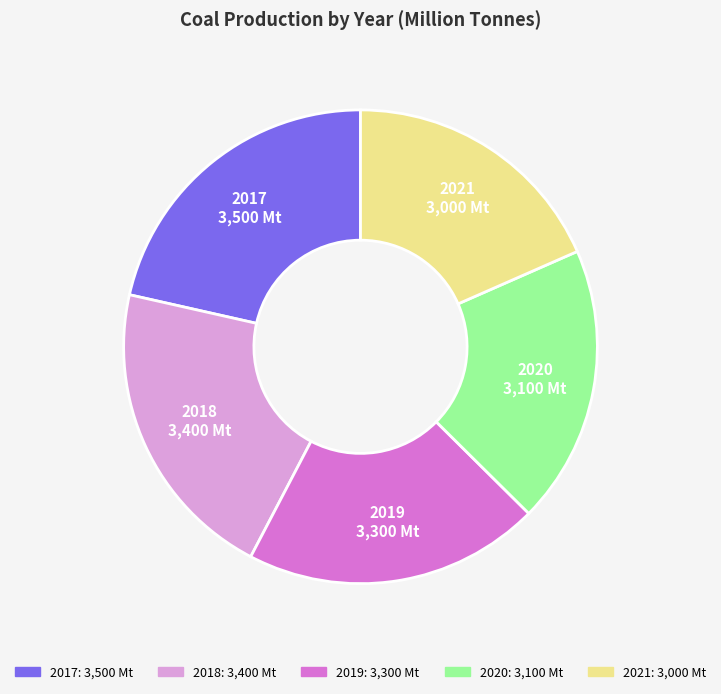

Is 2017 the majority of the pie?

No